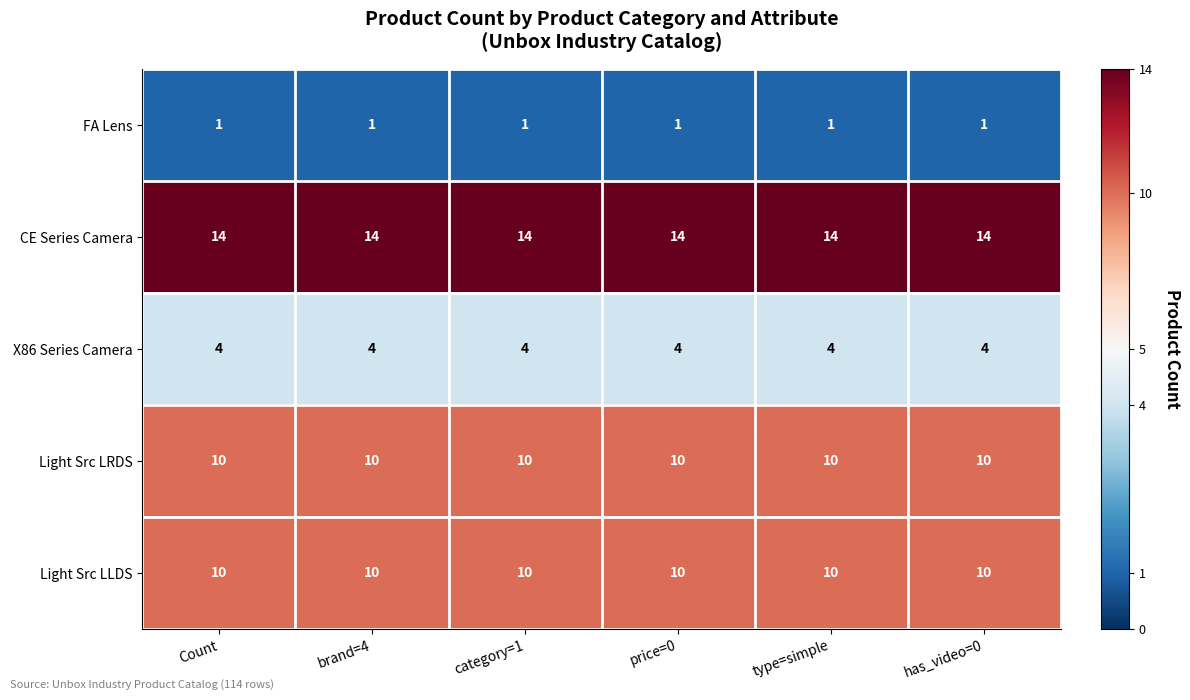

The Light Src LRDS series shows 10 at price=0. True or false?

True